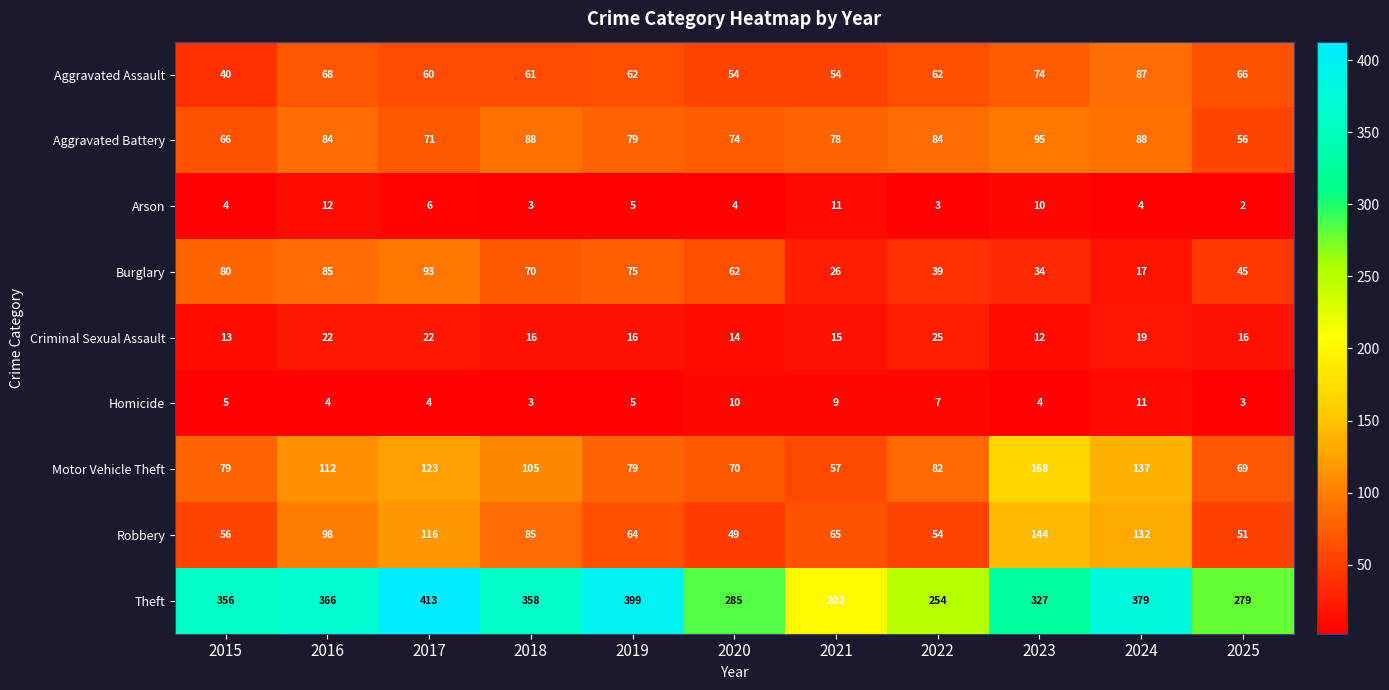

At which label does Criminal Sexual Assault reach its minimum?

2023